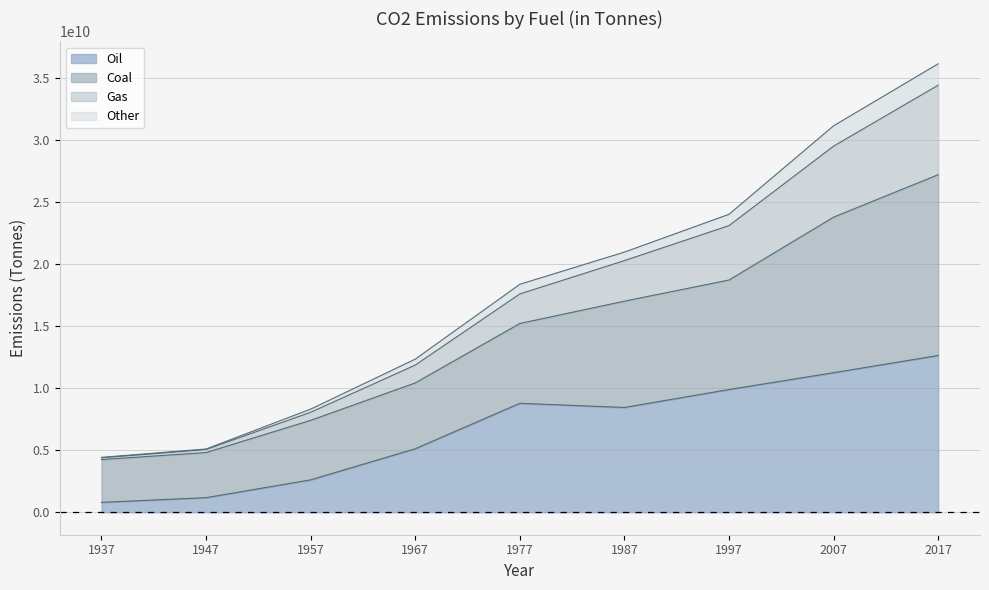

What is the lowest value of the Oil series?

802416000